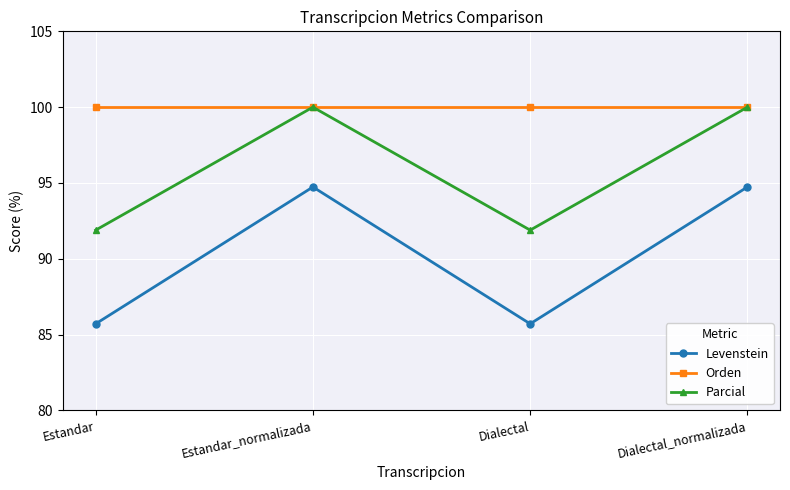

What is the sum of all Levenstein values?

360.9